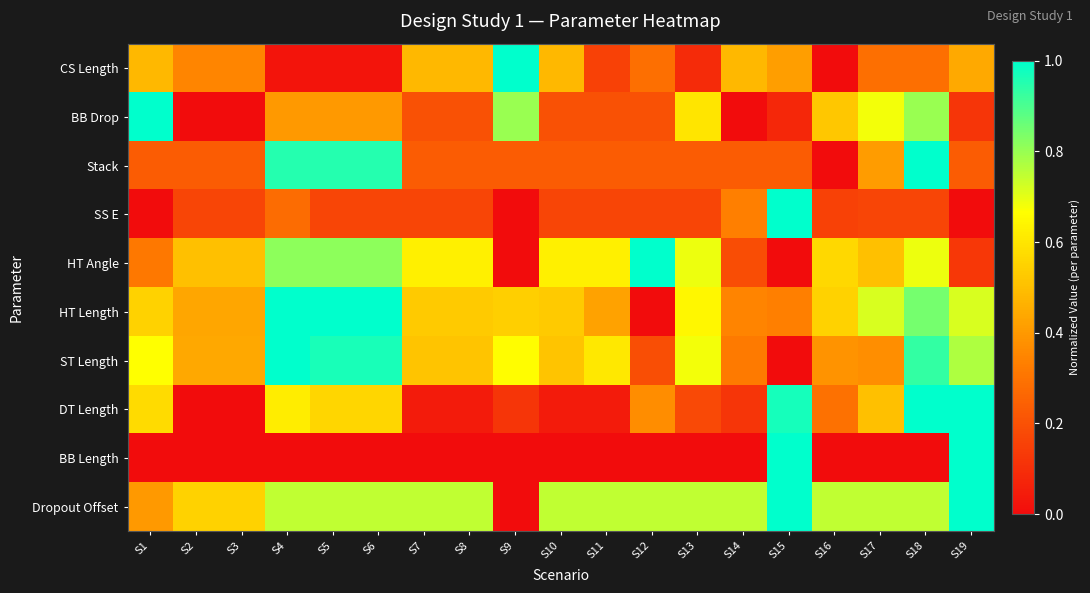

What is the spread (max minus min) of values at S14?

0.7